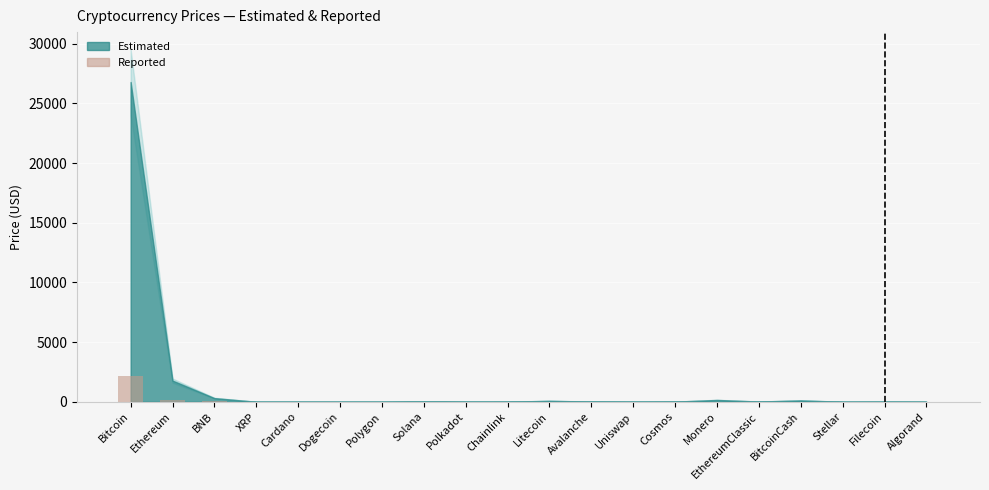

Are the bars grouped side by side (vs. stacked)?

No